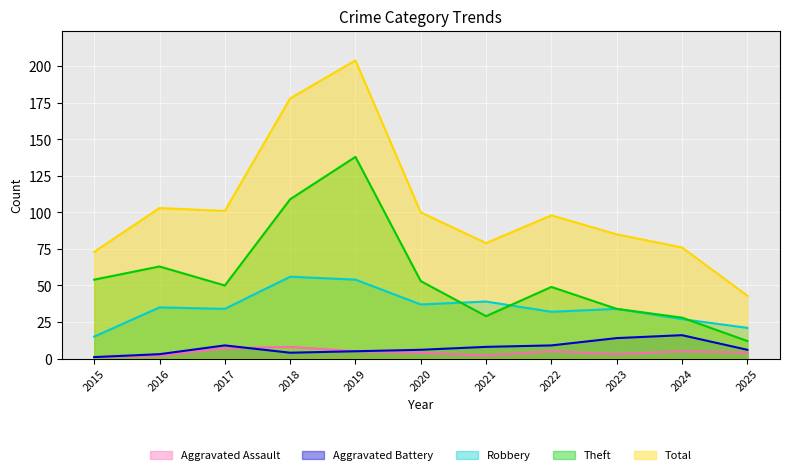

At which category does Aggravated Battery reach its first local peak?

2017